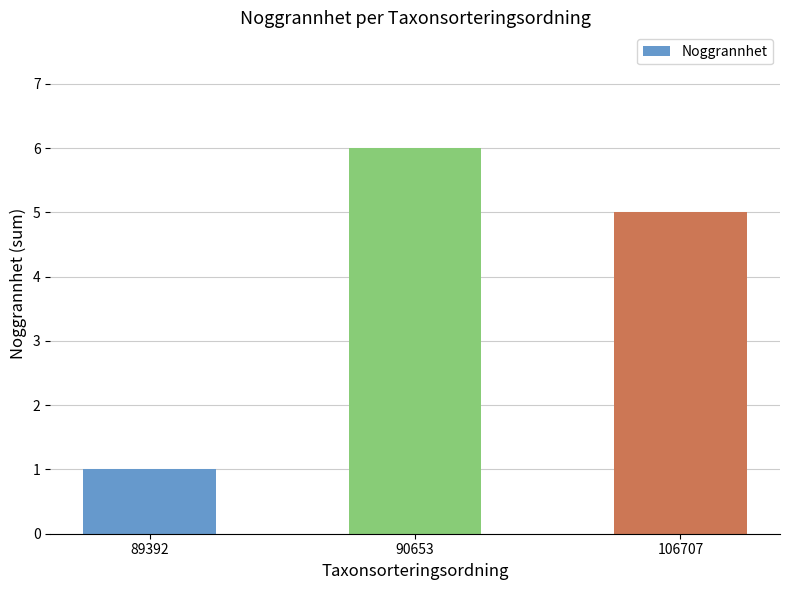

What is the difference between the values at 89392 and 90653?

5